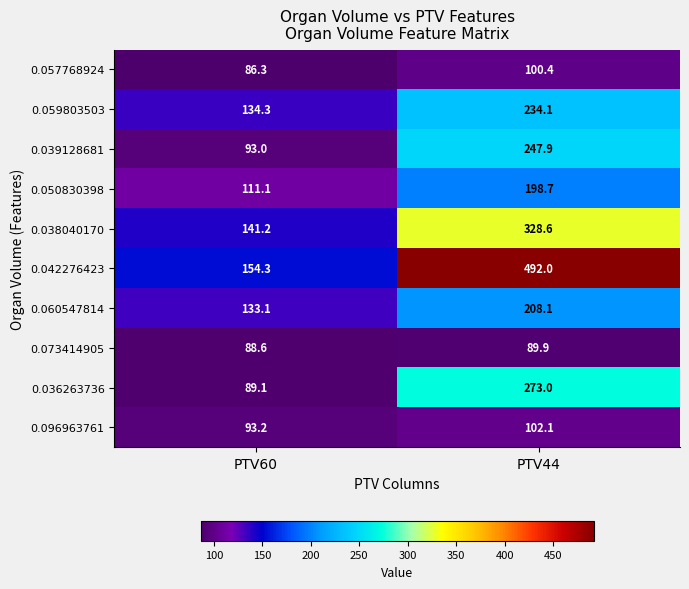

What is the average value of the 0.096963761 series?

97.7